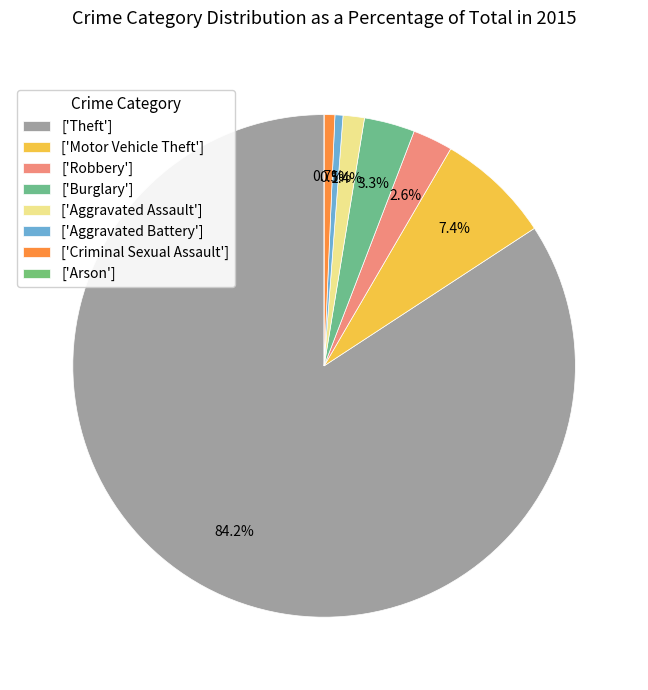

How many segments does this pie chart have?

8